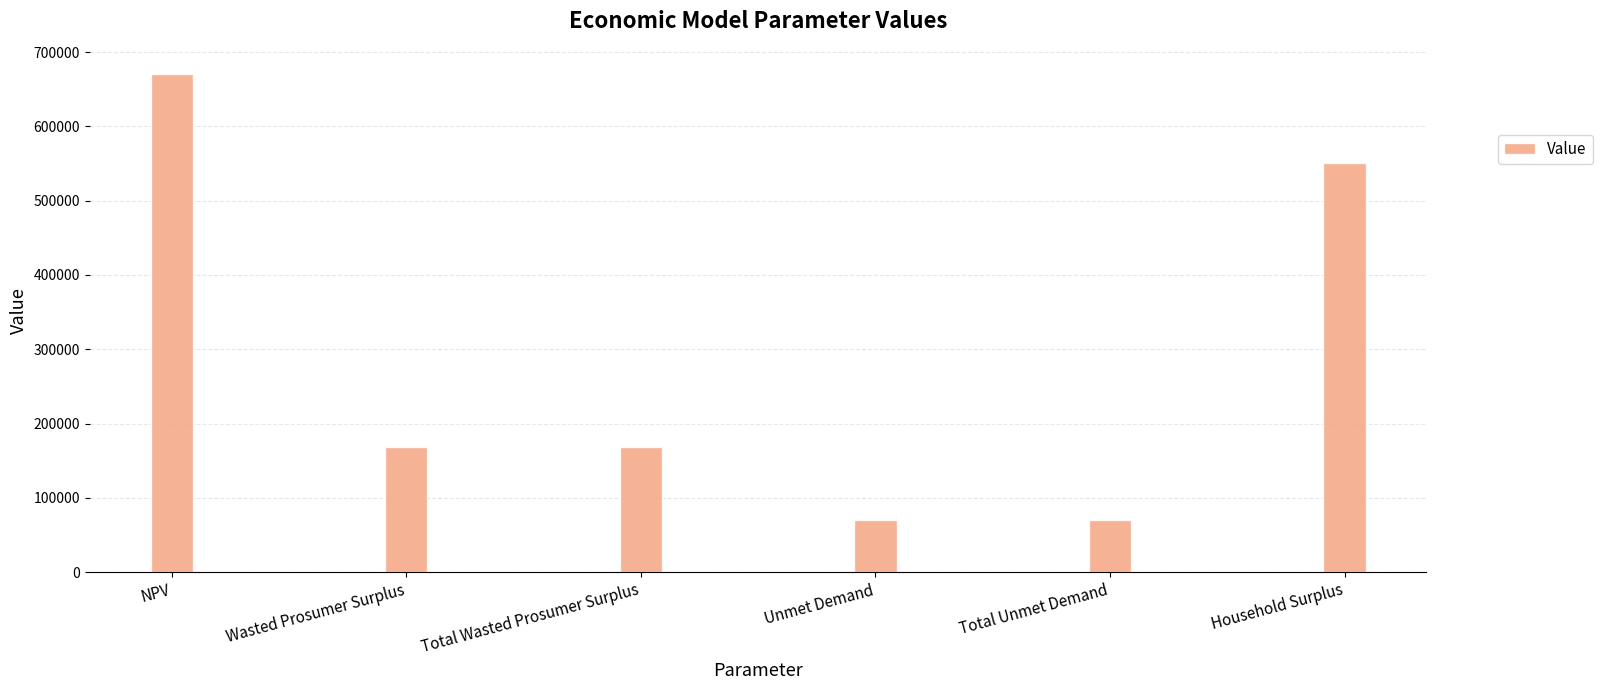

What is the difference between the maximum and minimum values?

600210.9